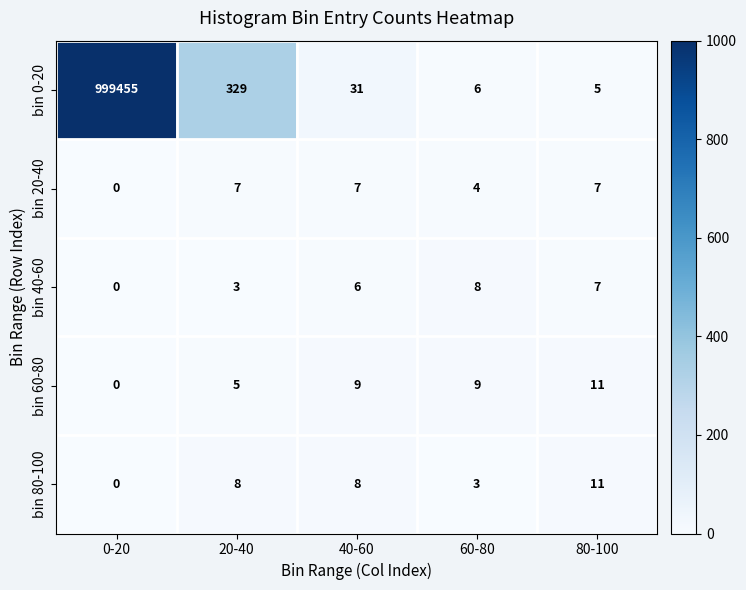

What is the difference between the bin 80-100 values at 80-100 and 0-20?

11